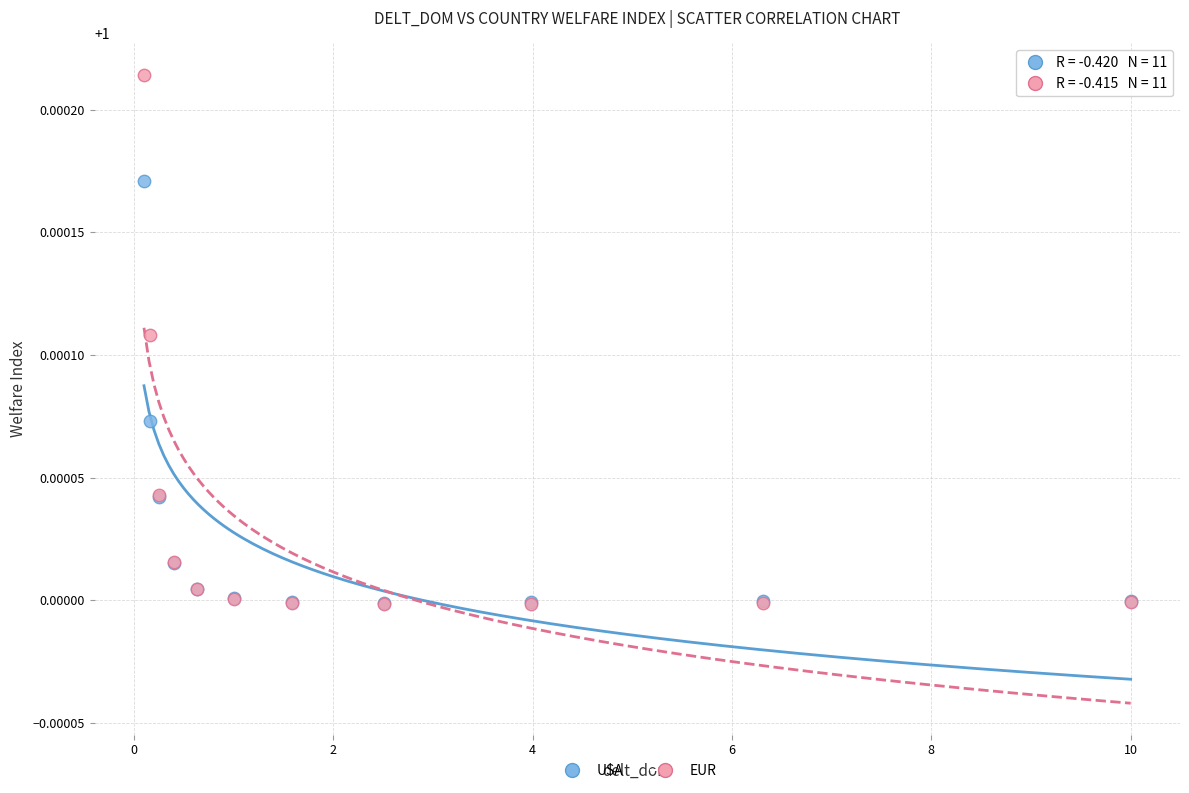

Which series contains the highest Y value?

EUR